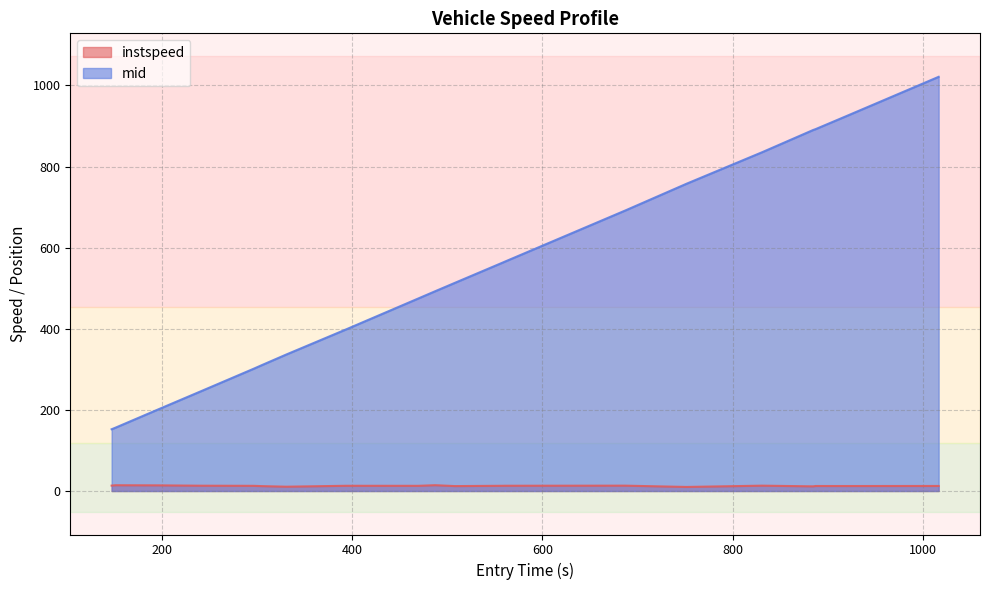

Rank the series by their average value, from lowest to highest.

instspeed, mid